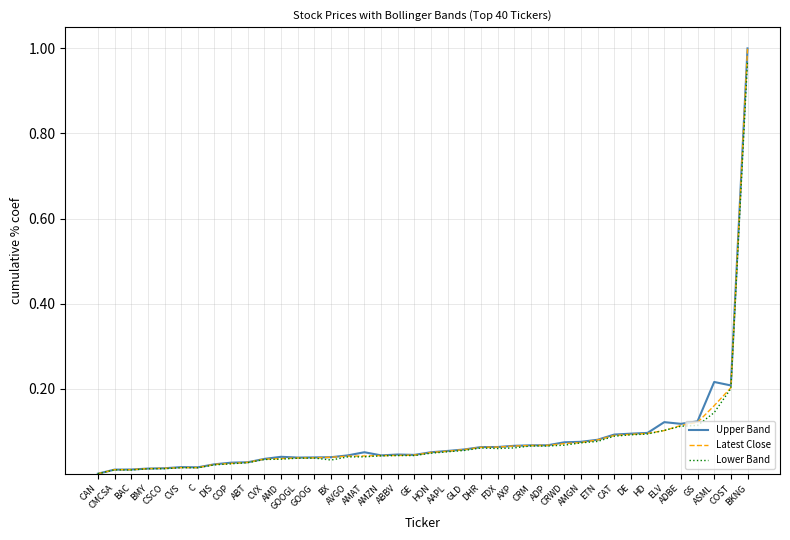

Is this an area chart (filled region under the line)?

No